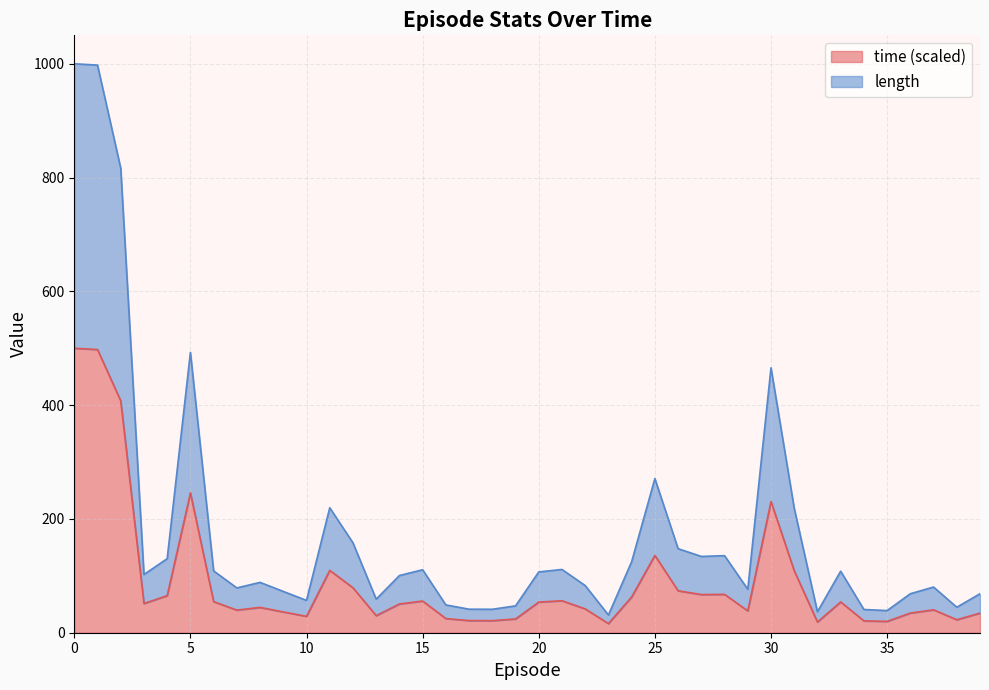

True or false: time and length intersect in this chart.

False